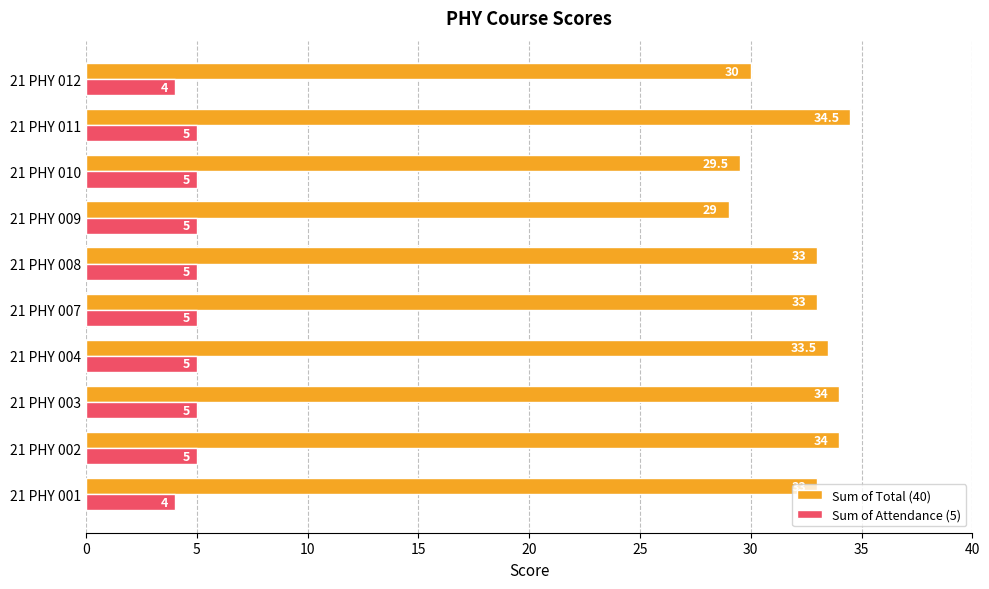

What is the spread (max minus min) of values at 21 PHY 003?

29.0